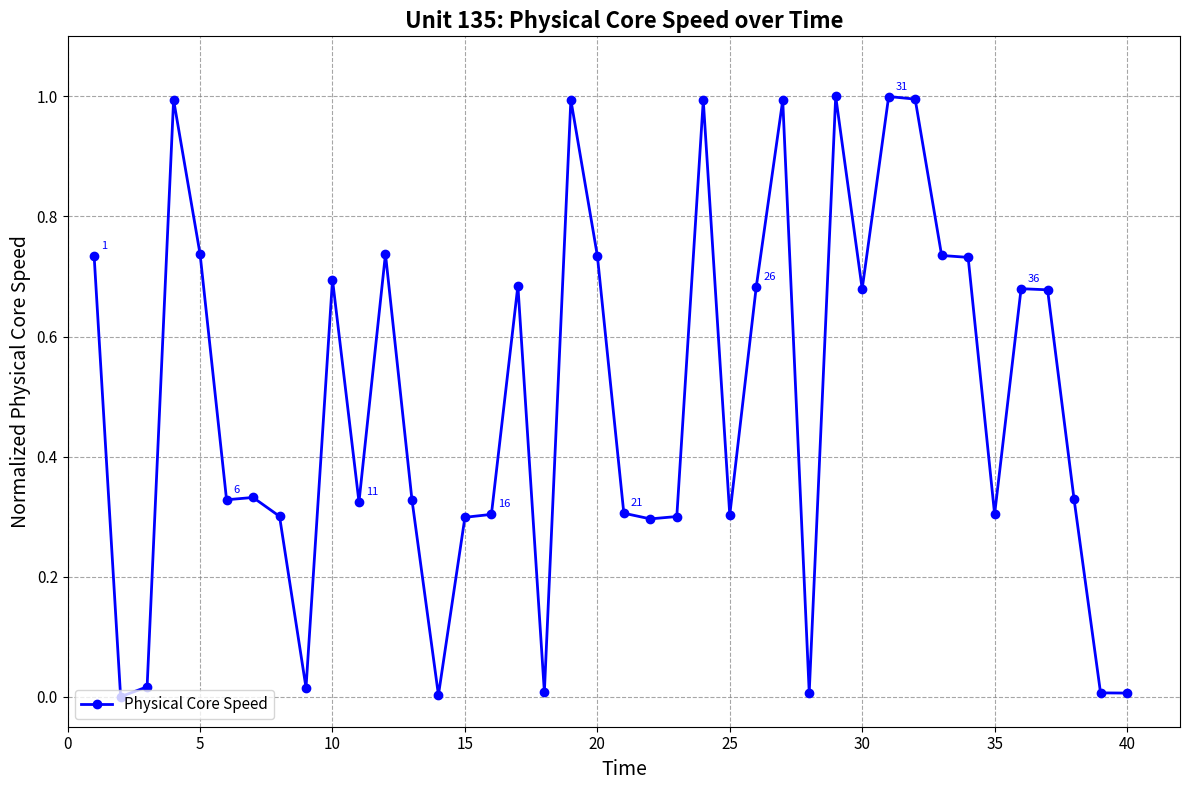

What is the difference between the maximum and minimum values?

1.0